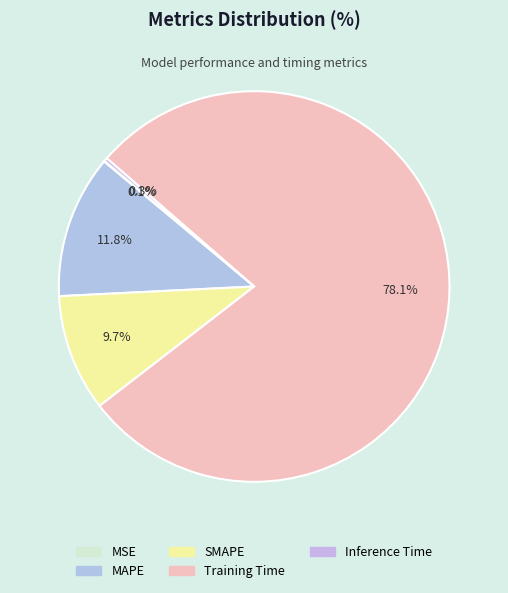

What is the largest slice in the pie chart?

Training Time